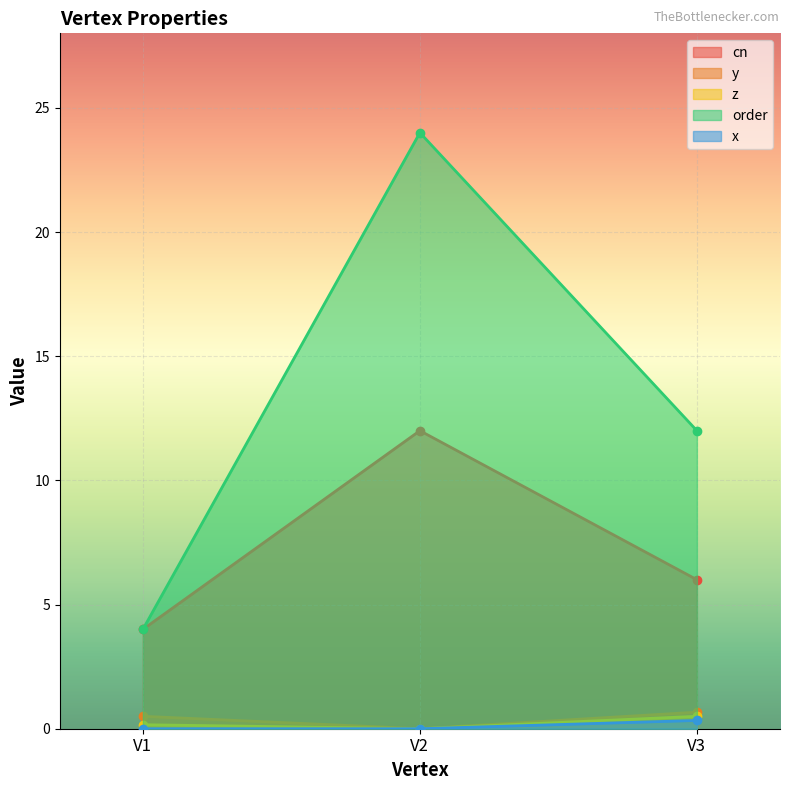

How many data points in y are above 0?

2